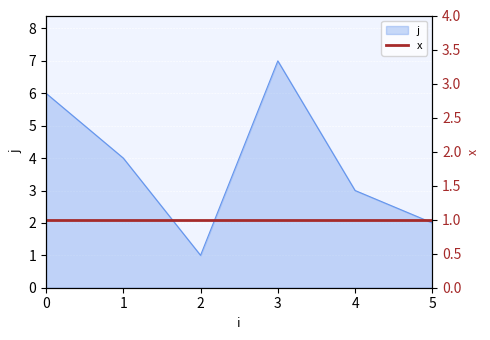

Is it true that the value at 5 is 2?

True